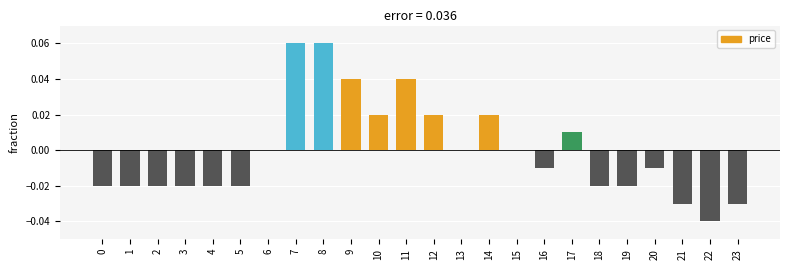

The value at 3 is -0.0. True or false?

True